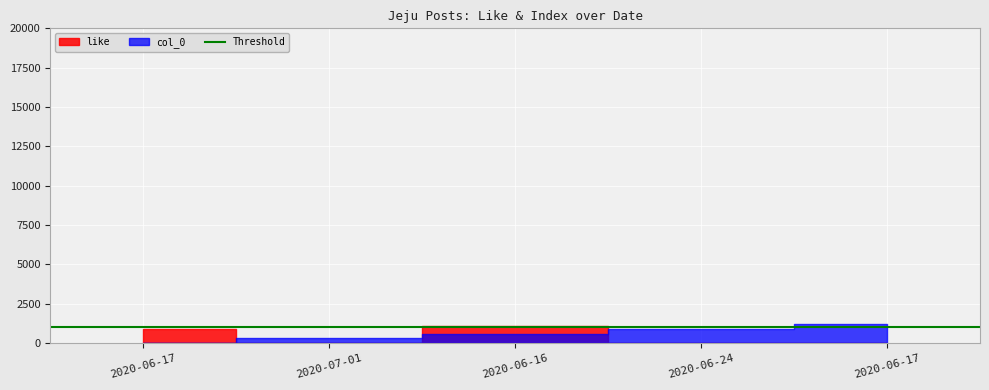

How many like values are between 0 and 868?

4